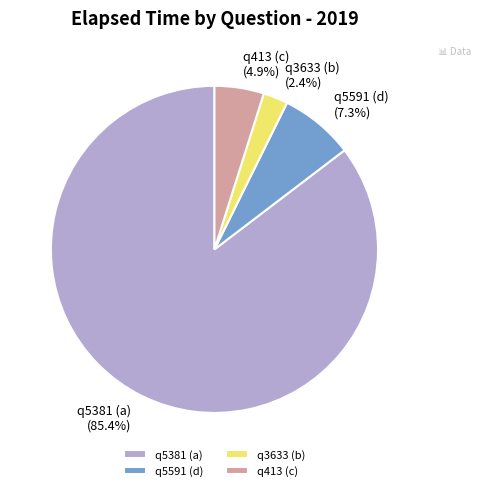

What portion of the pie excludes q3633 (b)?

97.6%